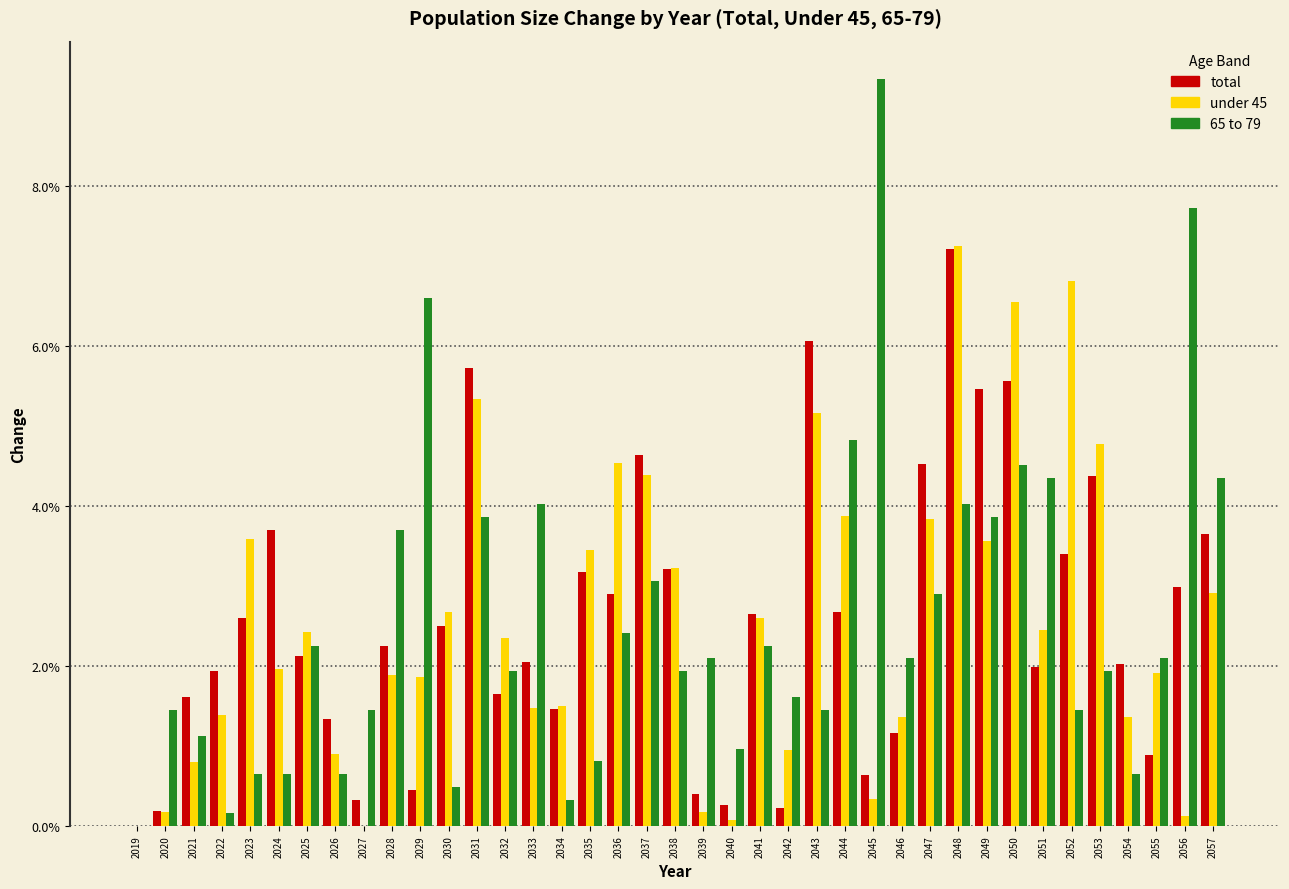

Which label corresponds to the largest value in the chart?

2045